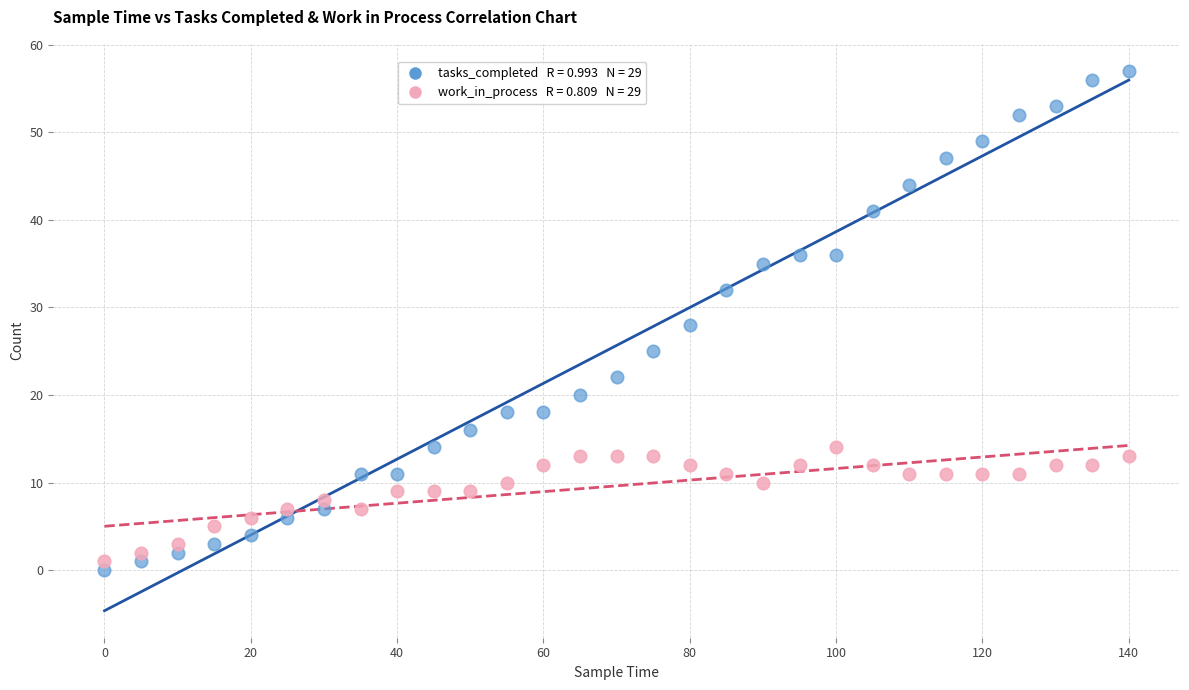

Across all data points, what is the range of Y values (max minus min)?

57